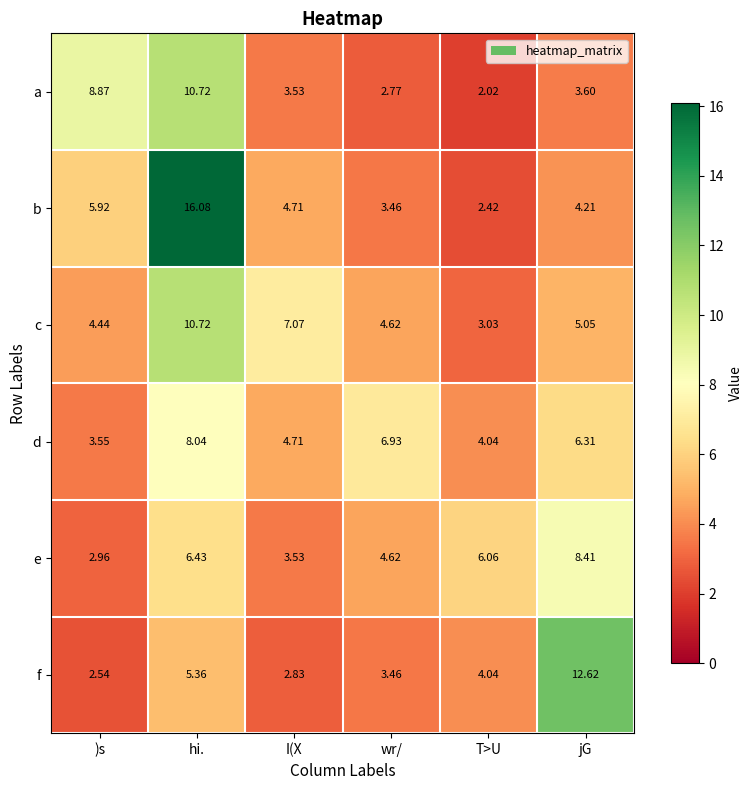

Where does the b series first go above 4?

)s